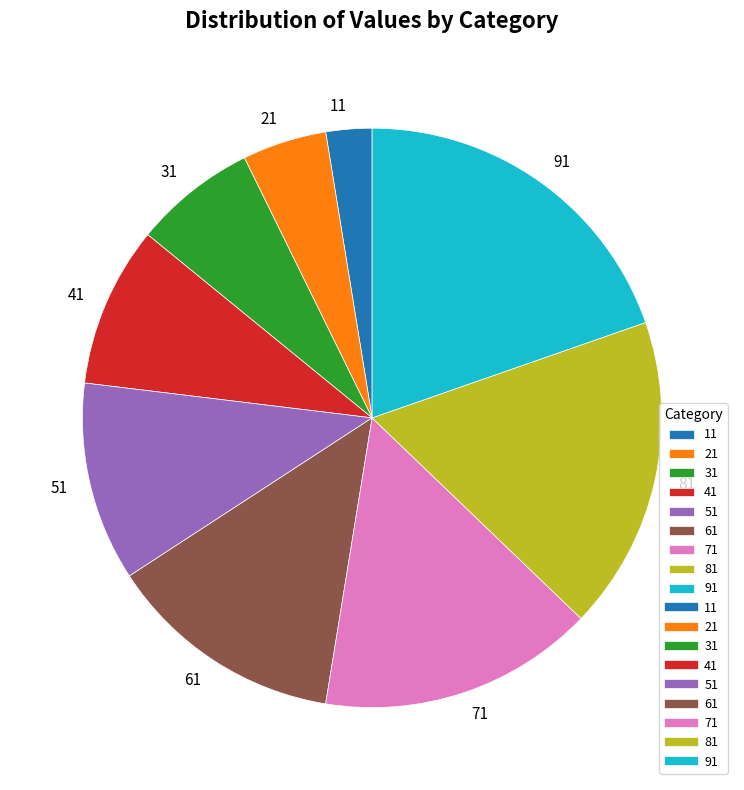

Rank the categories by value from lowest to highest.

11, 21, 31, 41, 51, 61, 71, 81, 91